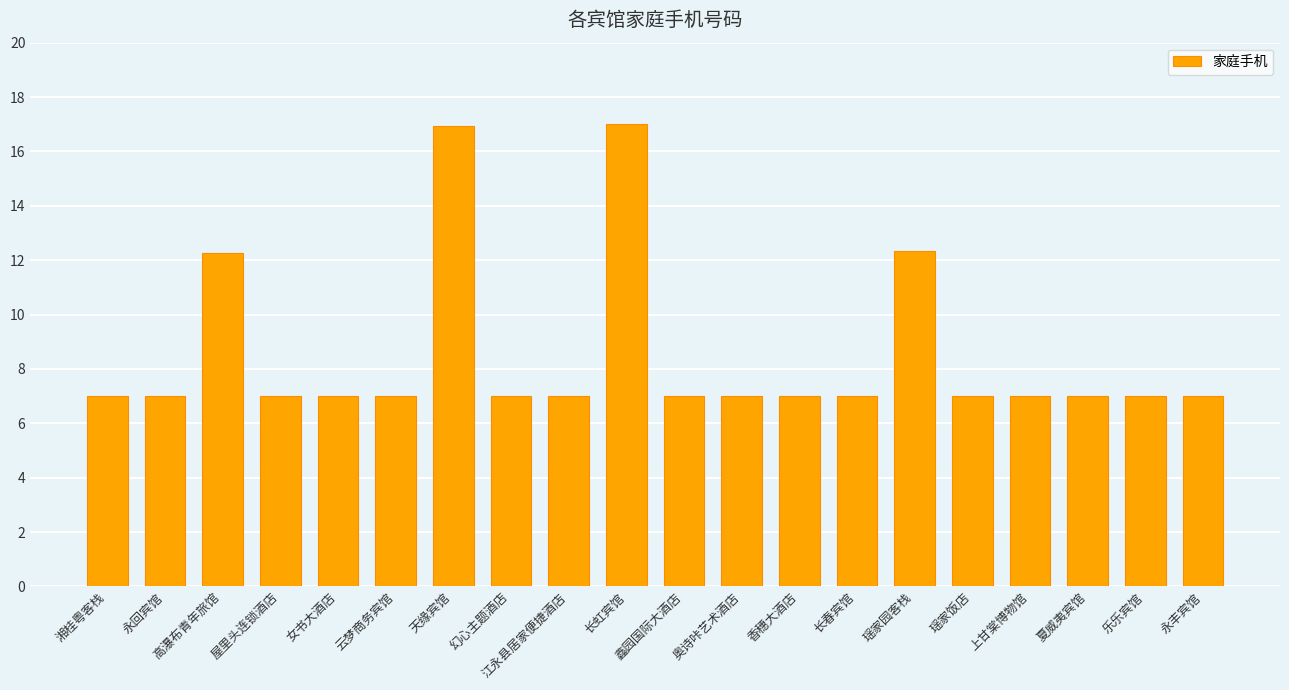

What is the greatest value displayed?

17.0